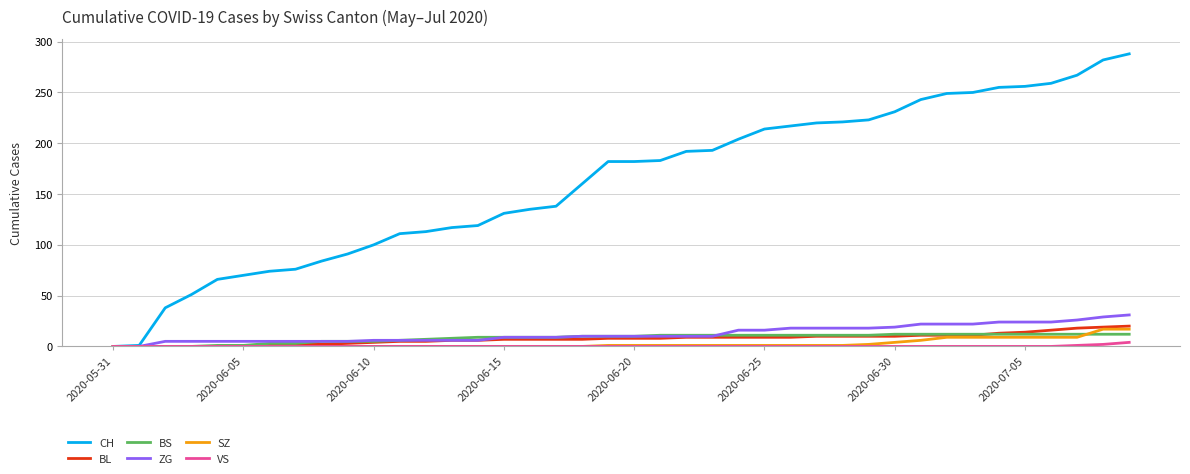

Which series has the largest range (max minus min)?

CH